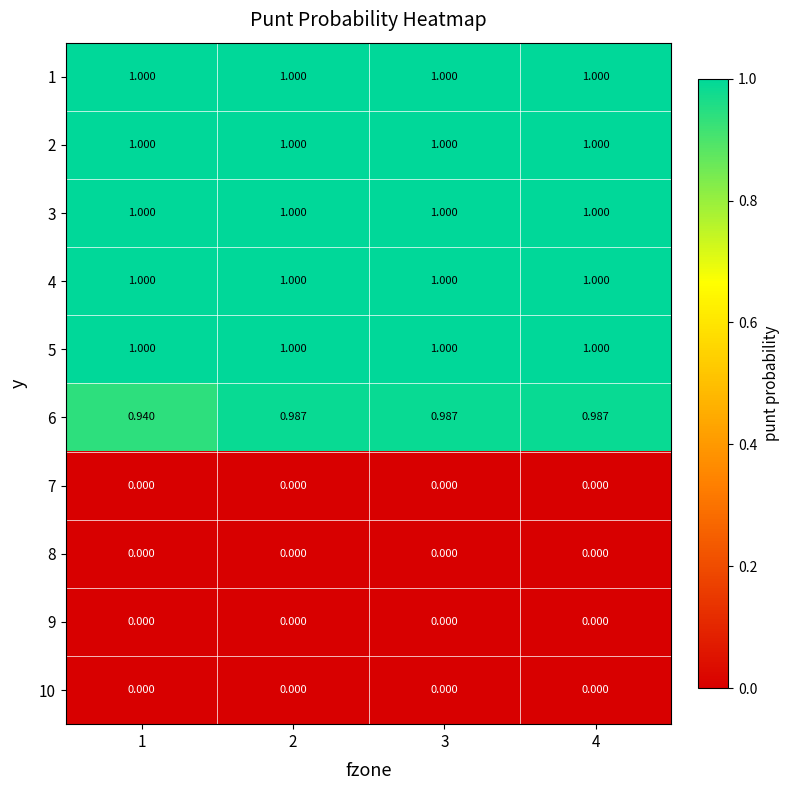

Between 1 and 4, which series saw the biggest shift?

6